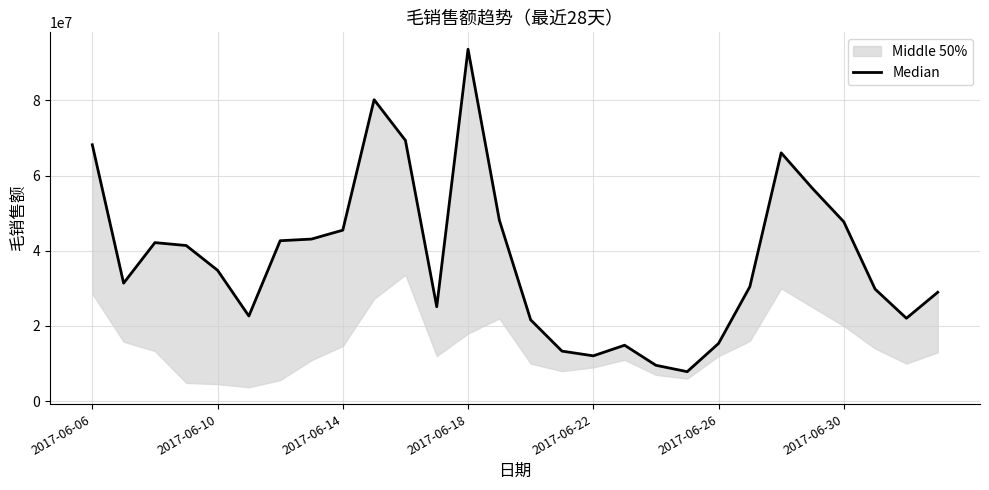

Reading left to right, extract all data points from this chart.

68180018.2	31383691.1	42161977.1	41387322.4	34812122.6	22647045.8	42664509.0	43104187.0	45473513.9	80161754.7	69338248.9	25108324.2	93576613.4	48125888.0	21625595.0	13313640.8	12061347.6	14878886.0	9545882.0	7851153.4	15353050.2	30448356.8	66031405.2	56570887.5	47700919.4	29802651.6	22049033.4	28960377.1